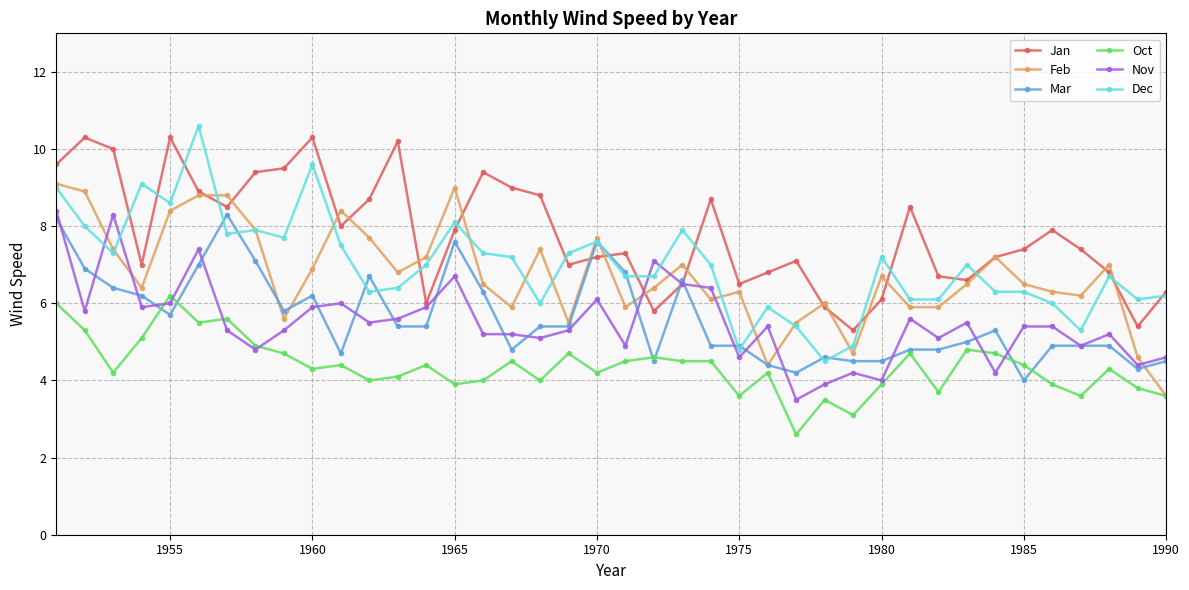

What is the value of the Feb point at the 34th from the left?

7.2